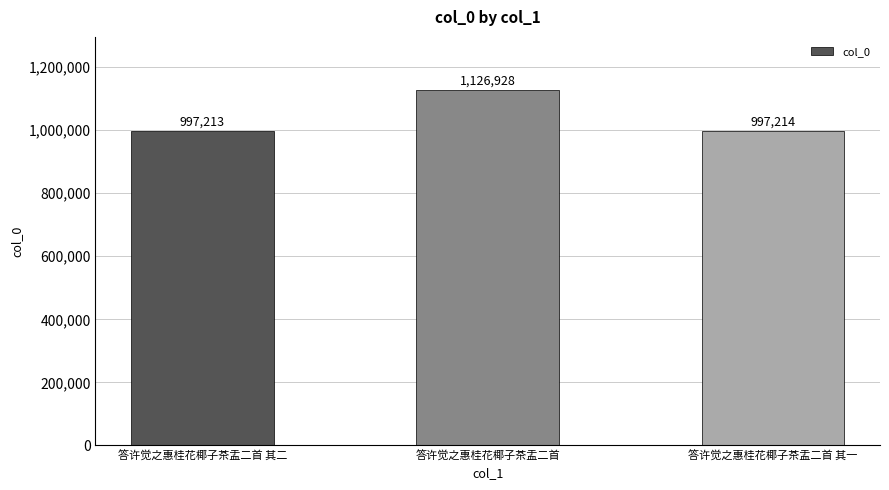

What is the label of the 1st bar from the left?

答许觉之惠桂花椰子茶盂二首 其二